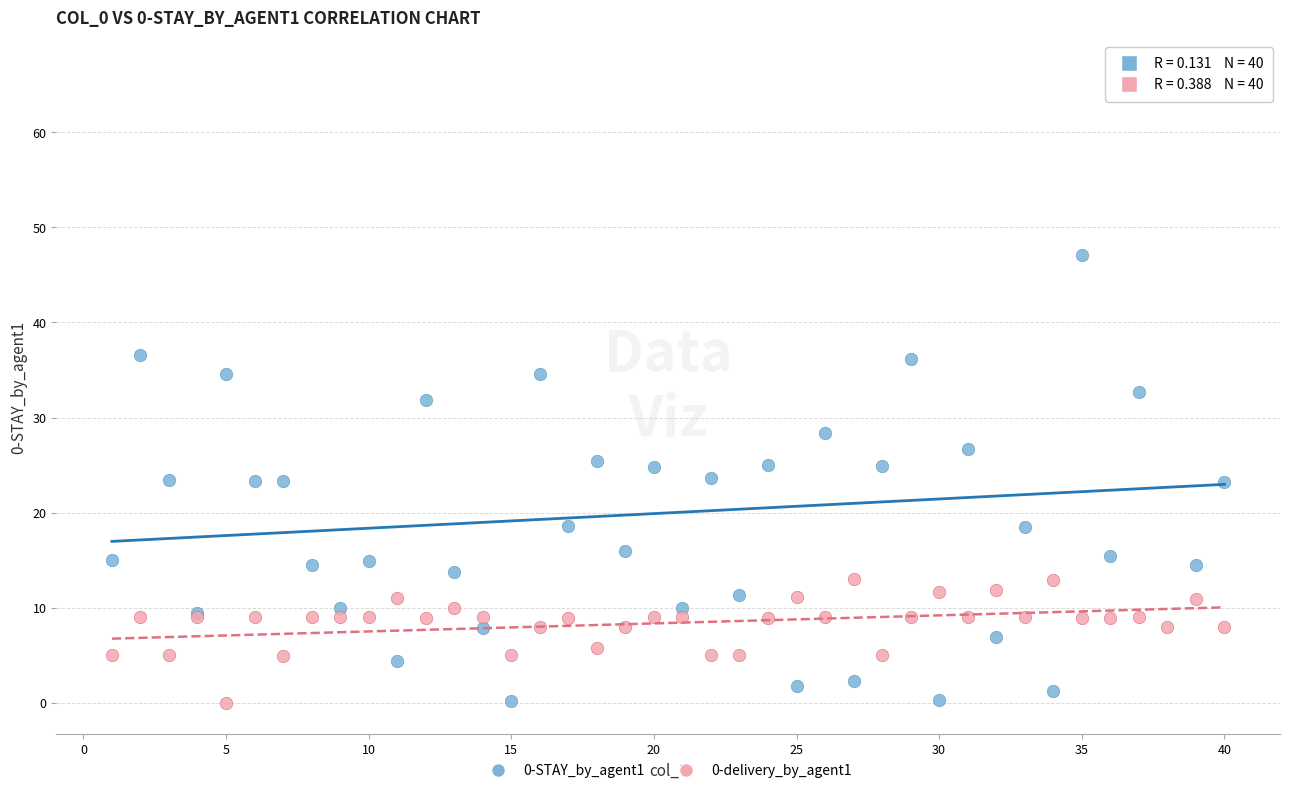

What is the X range (max minus min) for the scatter plot?

39.0